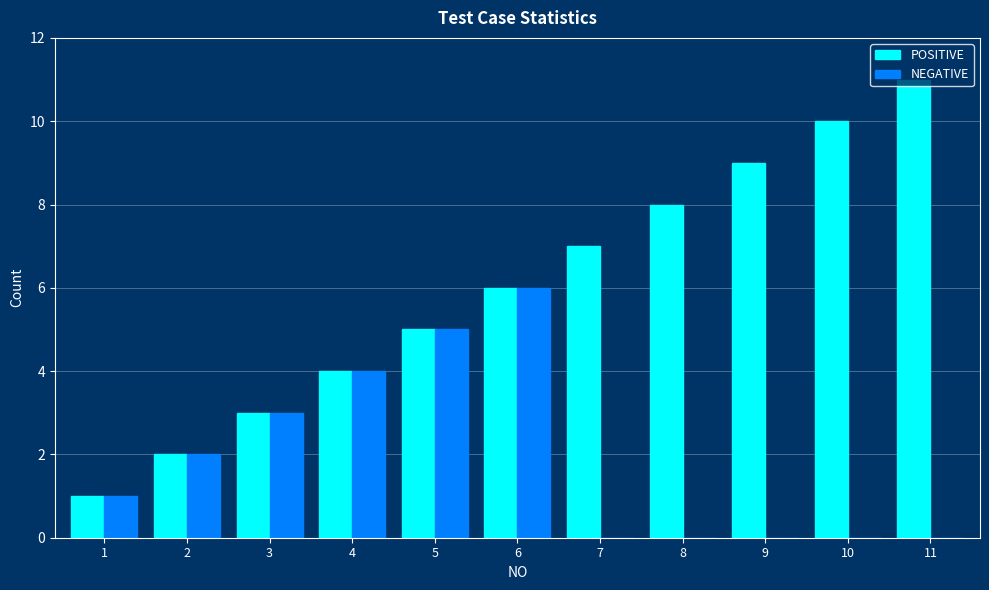

Which series has the largest total across all categories?

POSITIVE